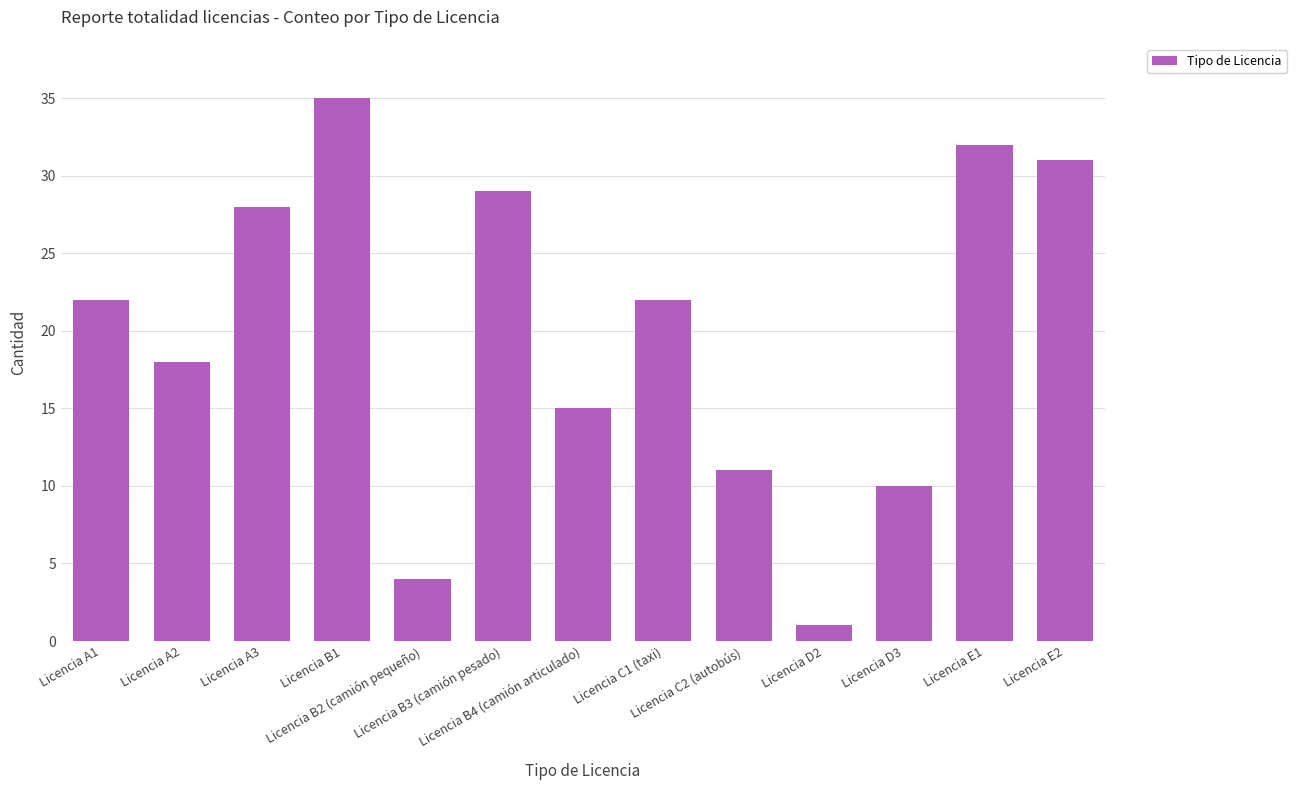

What is the sum of all values?

258